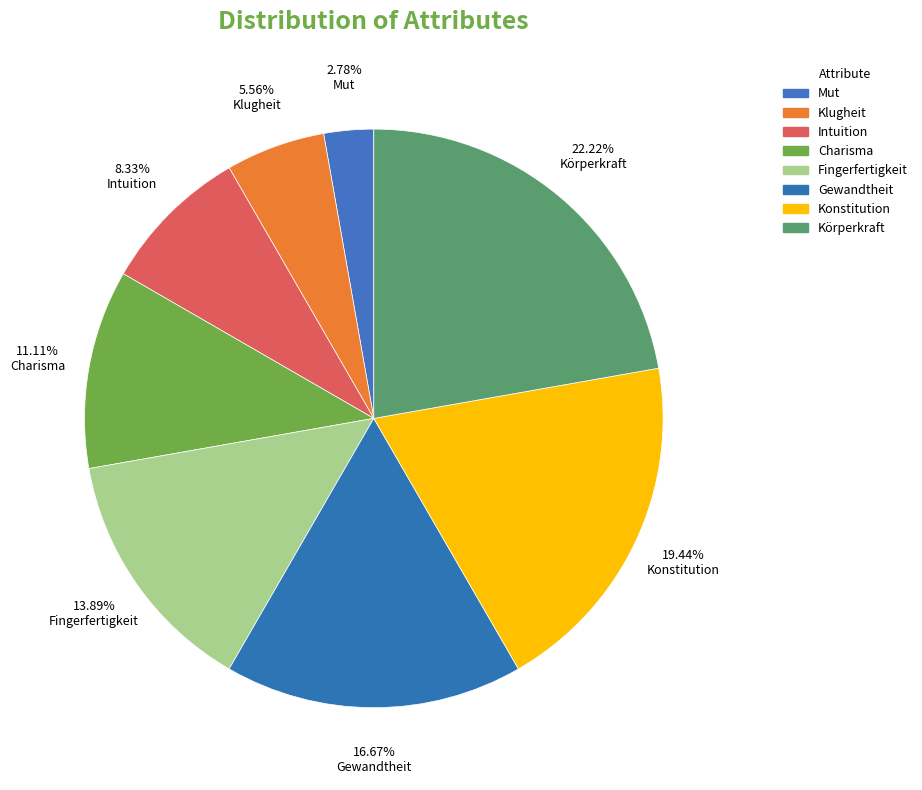

To the nearest percent, what is the difference between the largest and smallest slice percentages?

19%